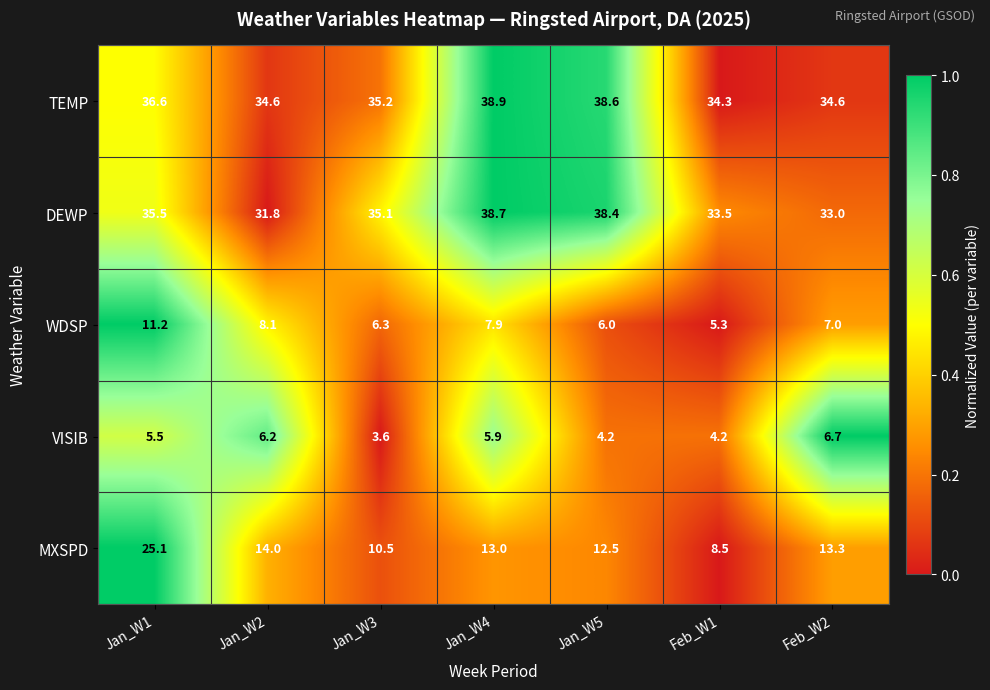

How many values in the TEMP series exceed 35?

4